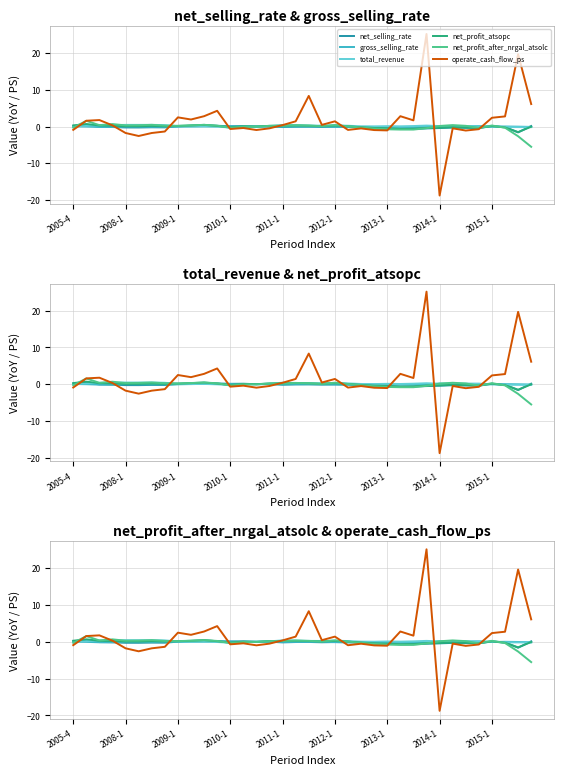

What is the difference between the highest and lowest values at 2012-1?

1.5